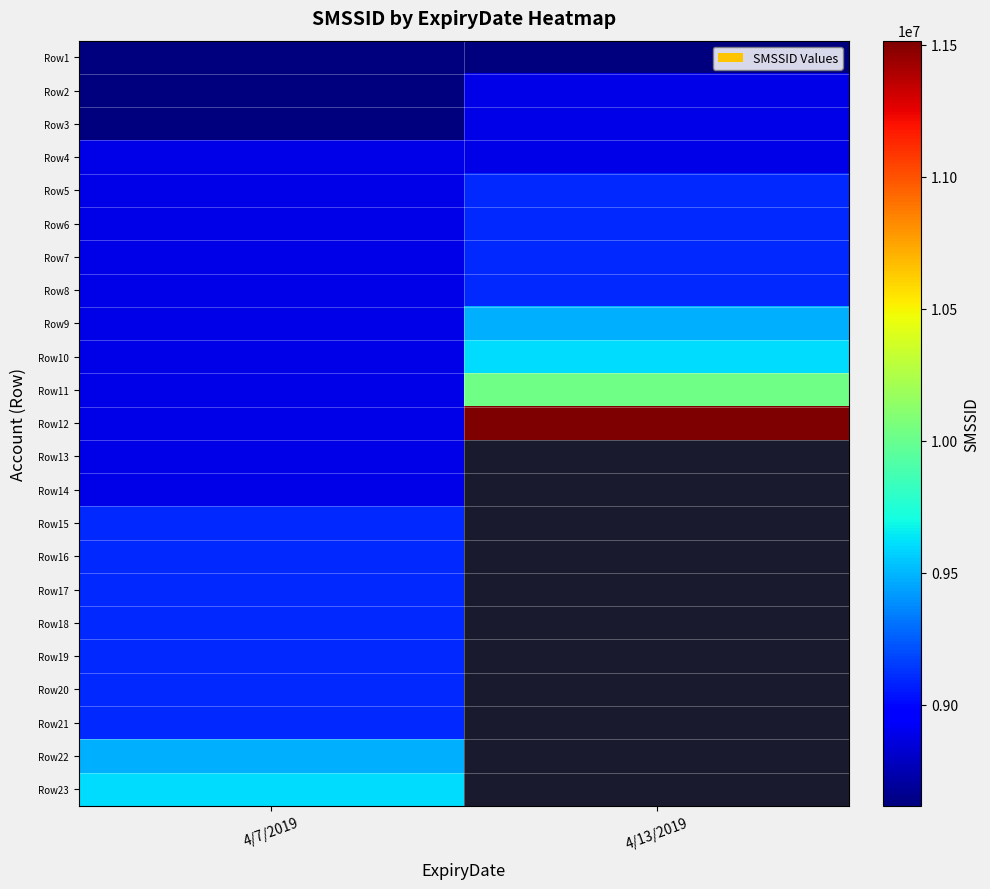

Between 4/13/2019 and 4/7/2019, which is larger?

4/13/2019